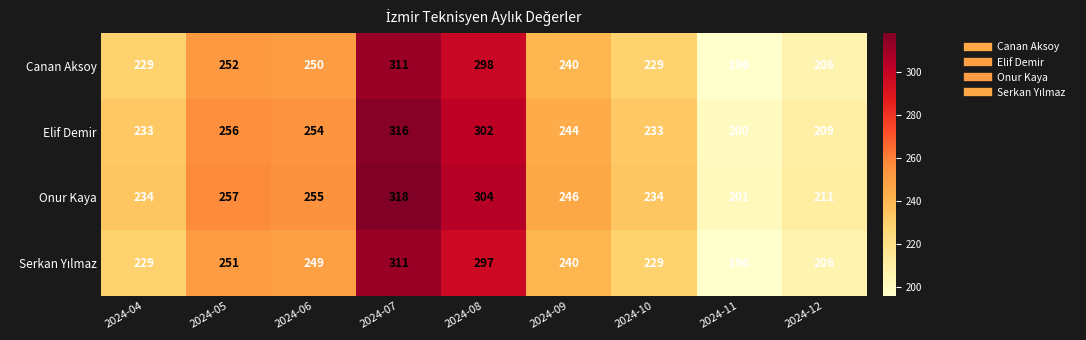

True or false: Onur Kaya has a value of 305 at 2024-10.

False